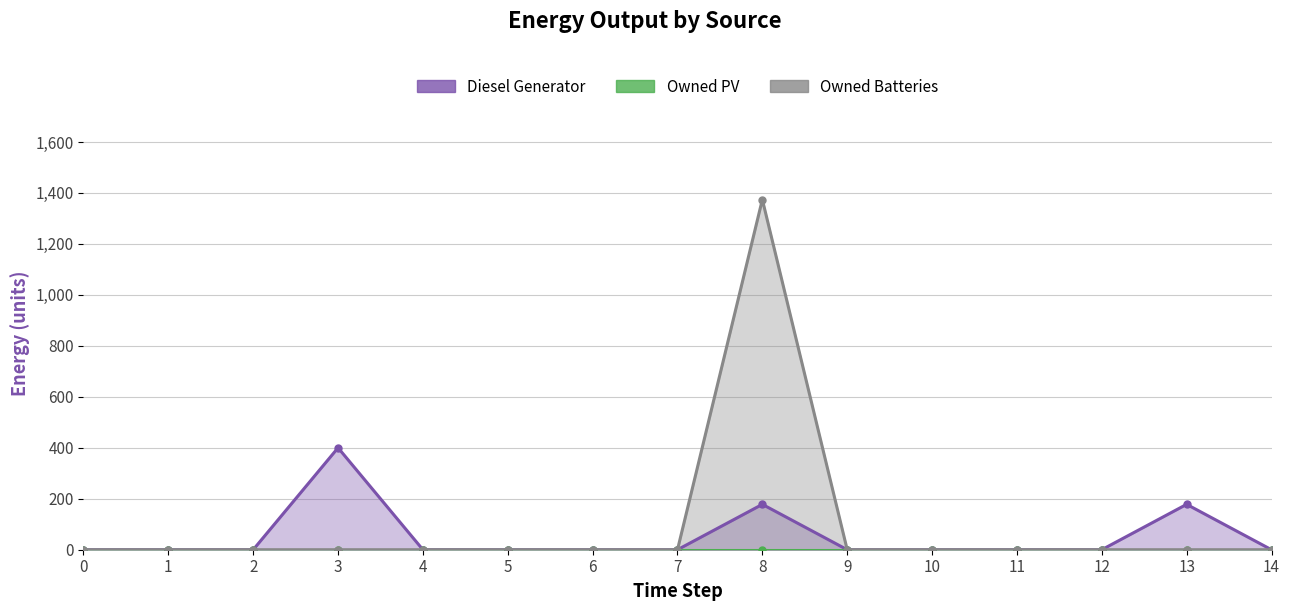

What is the average value of the Owned Batteries series?

92